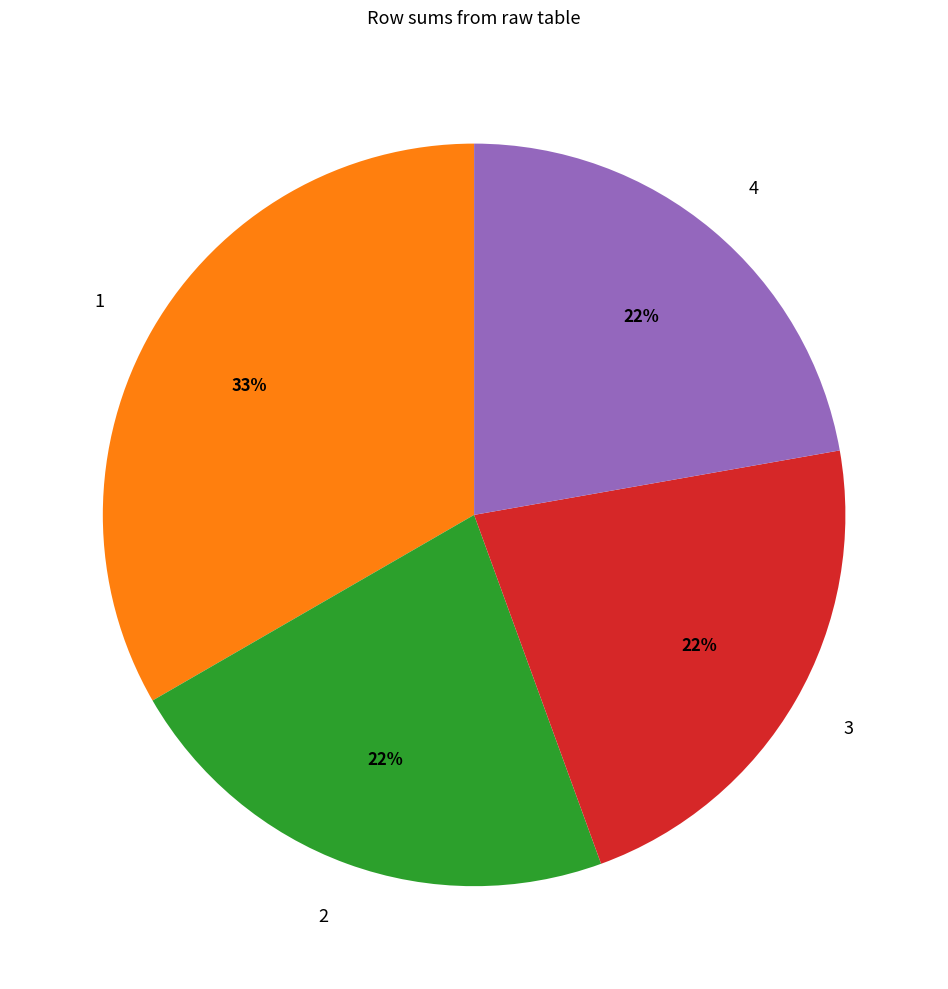

Count the number of slices in the pie.

4